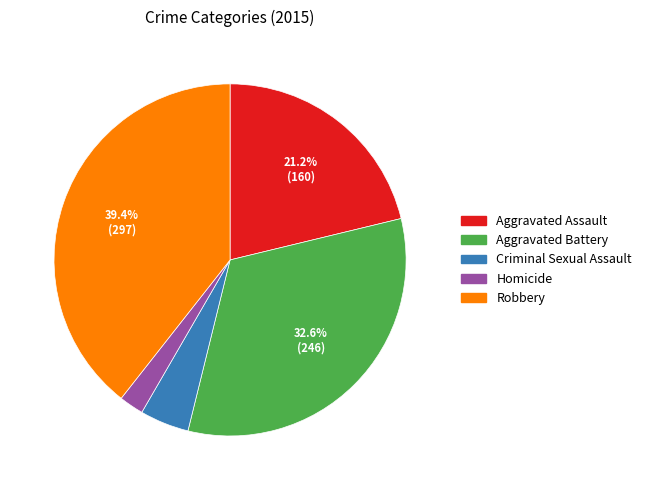

How many segments does this pie chart have?

5